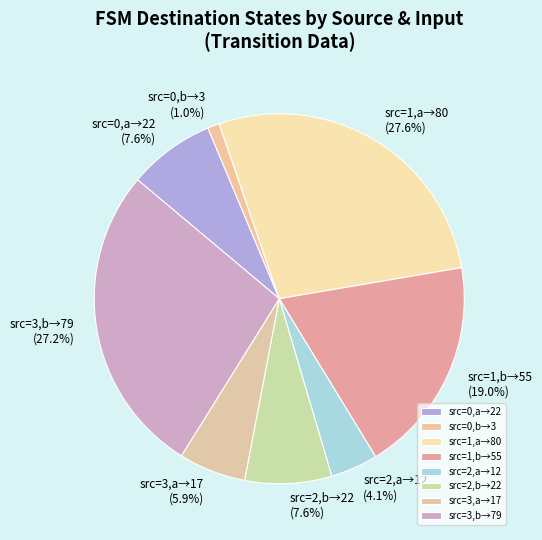

How many segments does this pie chart have?

8